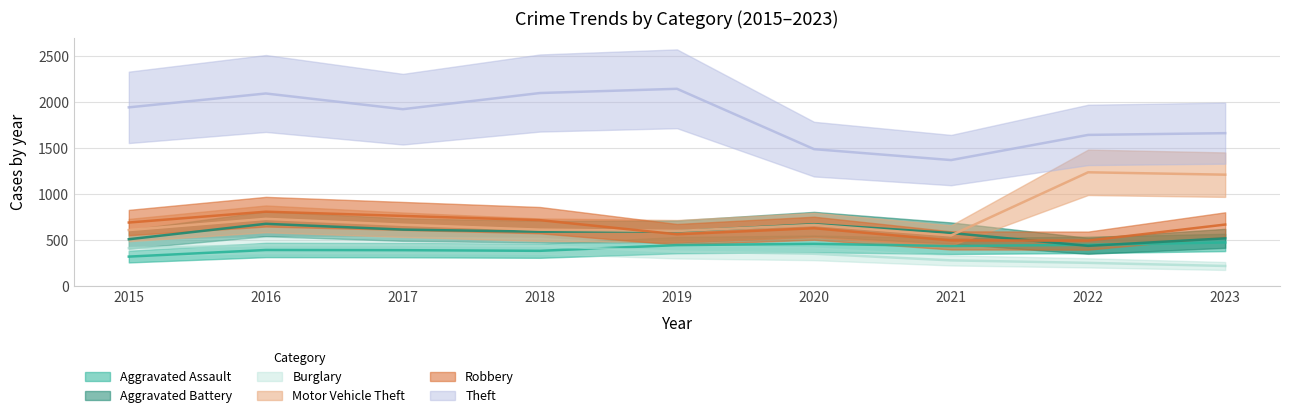

What is the difference between the maximum and minimum values in the Aggravated Battery series?

240